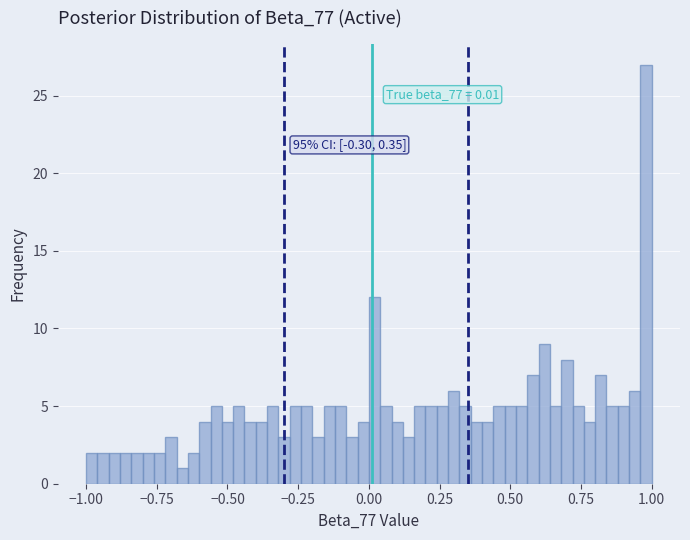

Around what value on the x-axis is the tallest bar? Give the approximate position of its centre, as read against the axis.

1.00